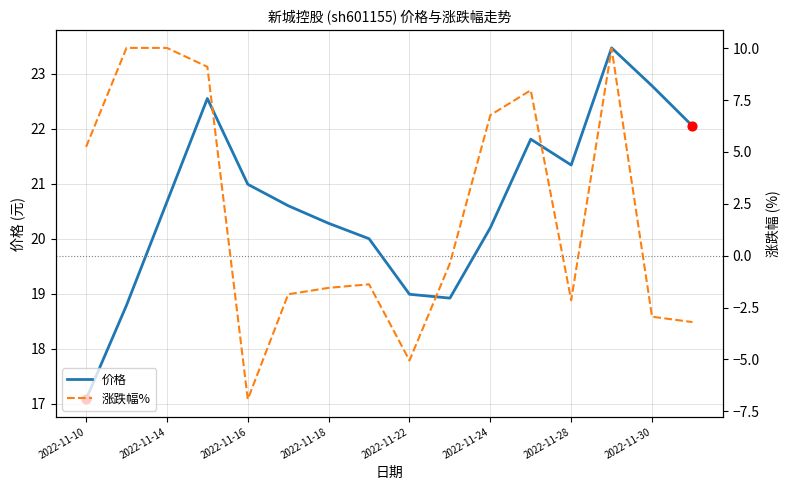

Which series contains the lowest Y value?

涨跌幅%